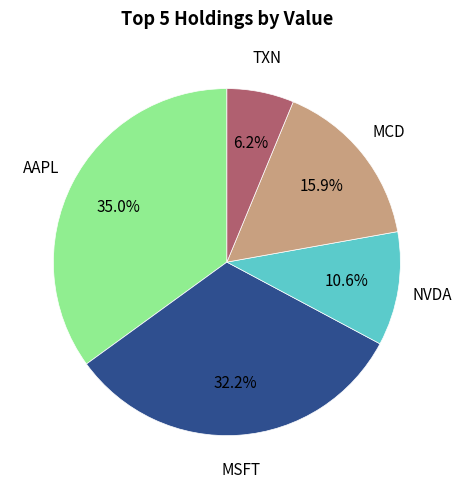

Is there a majority slice in this chart?

No